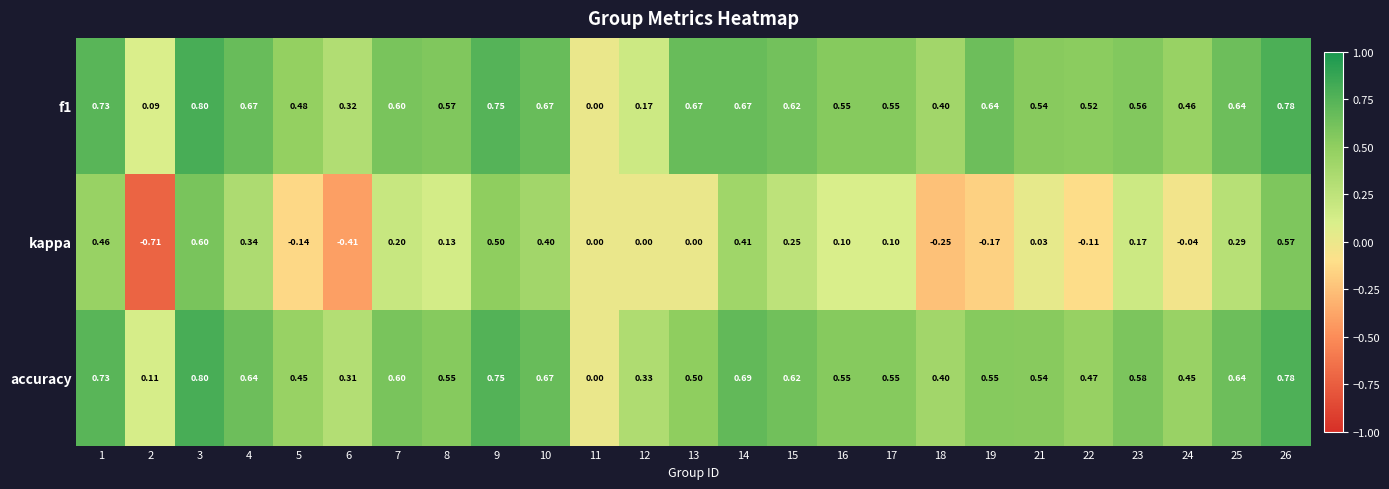

Which series has the largest range (max minus min)?

kappa